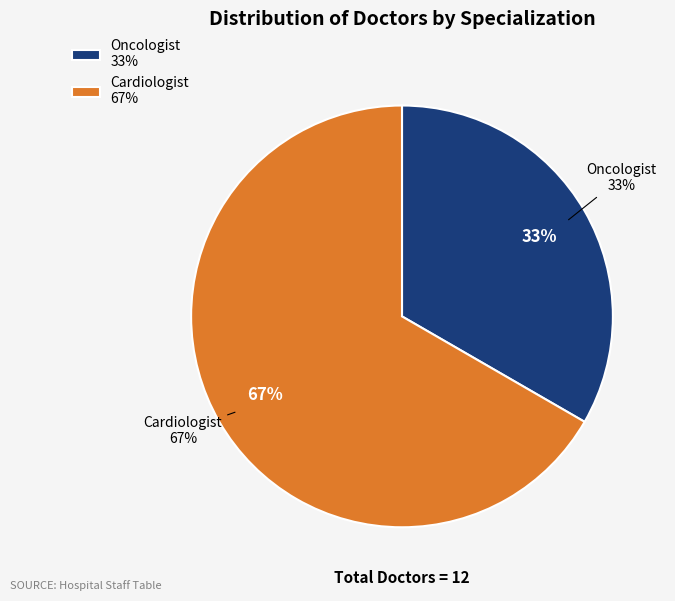

Does Cardiologist (Valentina, Ana, Mladen, Sofija, Mateja) represent more than half of the total?

No